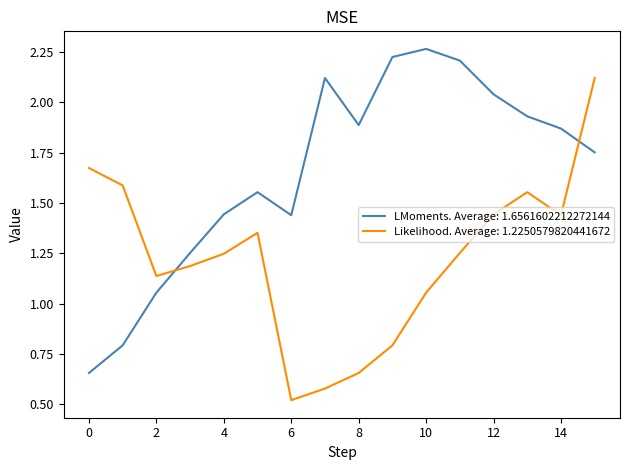

How many lines are shown in the chart?

2